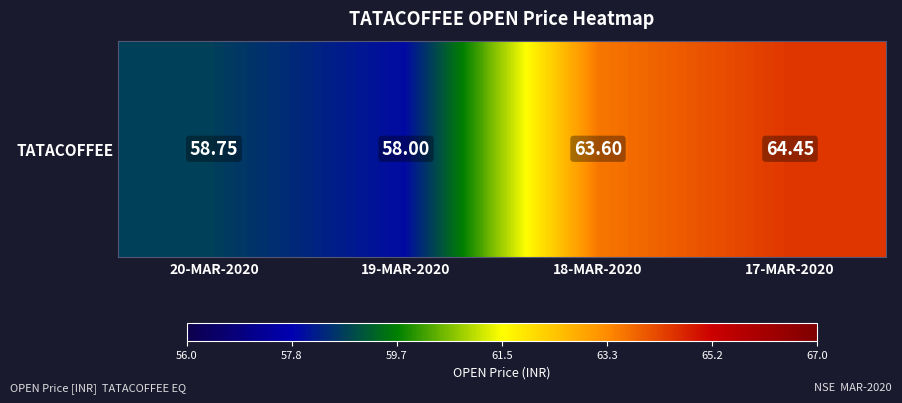

Which has a higher value, 18-MAR-2020 or 20-MAR-2020?

18-MAR-2020